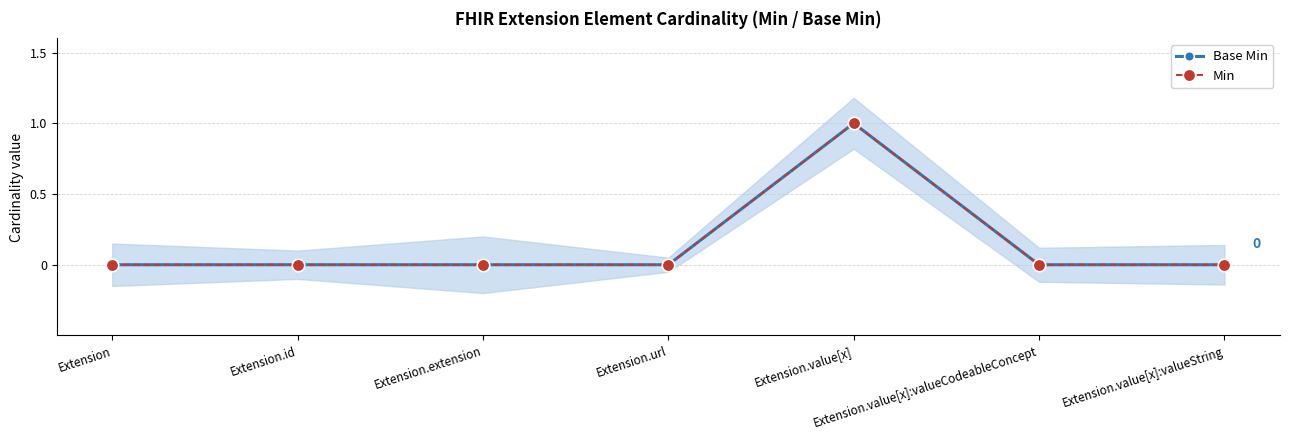

Is it true that Min equals 0 at Extension?

True